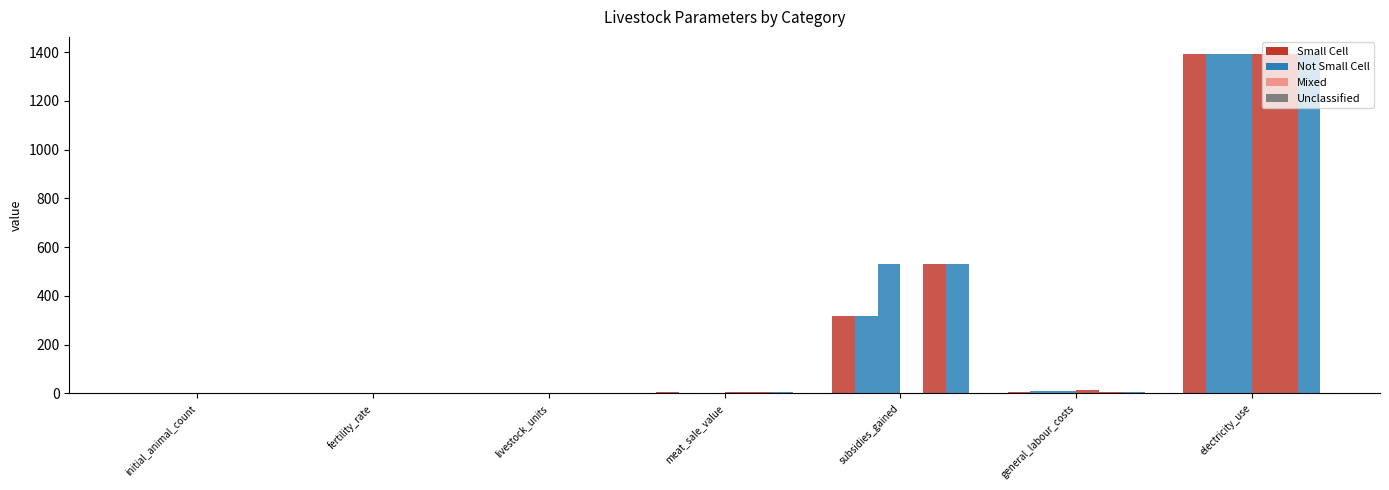

How many data points does each series have?

7